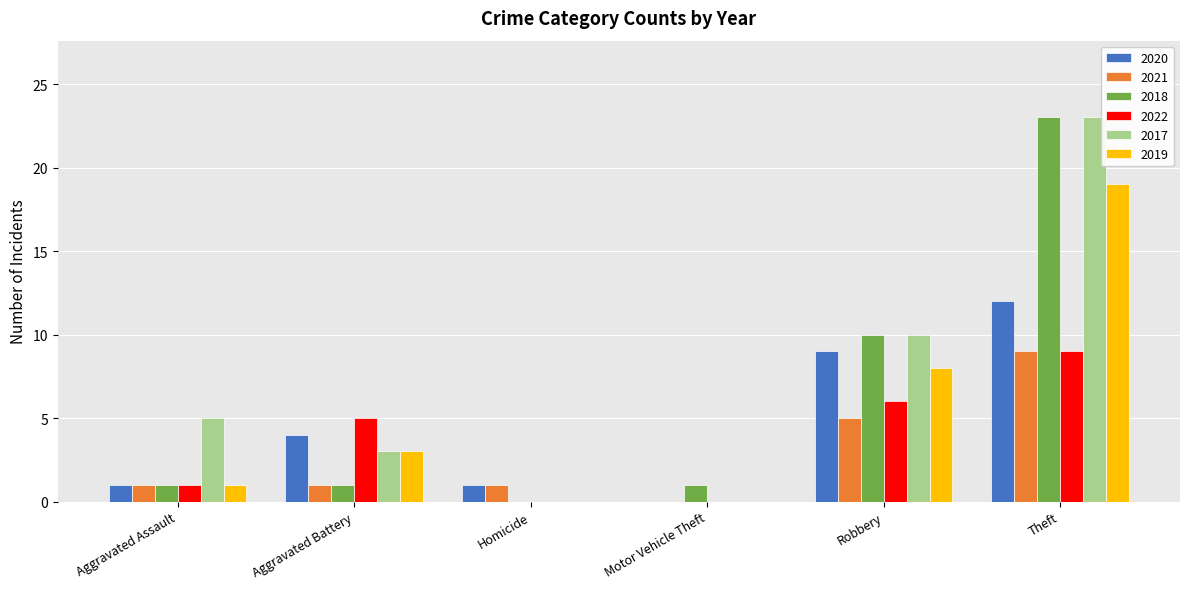

Is the value of 2022 at Theft greater than the value of 2021 at Aggravated Assault?

Yes